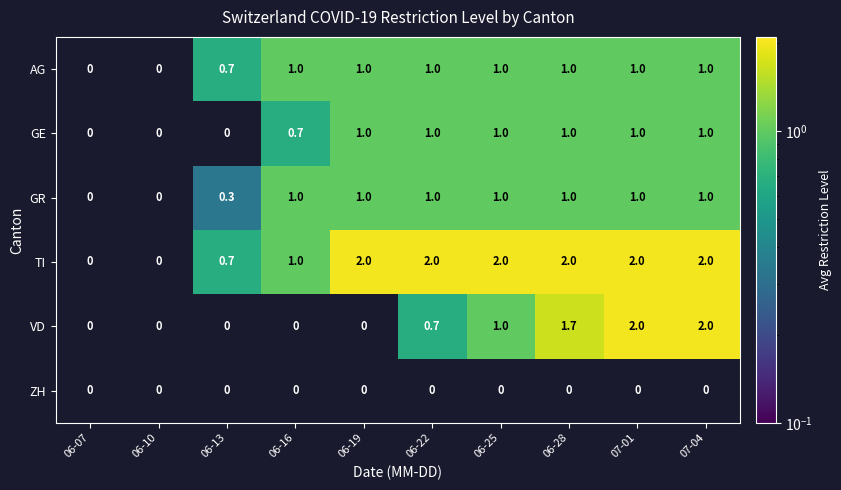

What is the spread (max minus min) of values at 07-01?

2.0